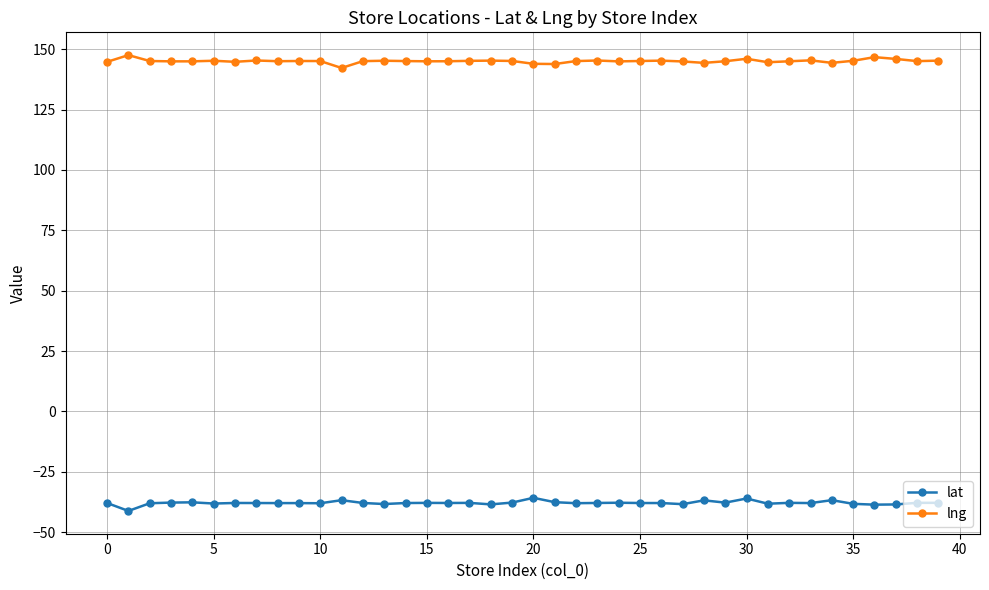

What is the sum of all lat values?

-1513.5